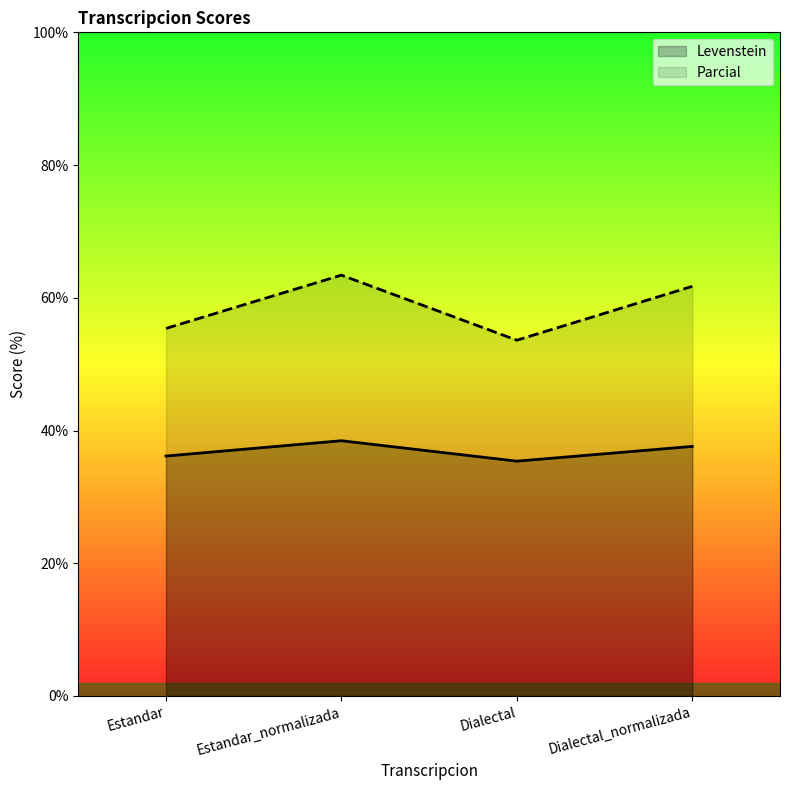

The Levenstein series shows 35.4 at Dialectal. True or false?

True